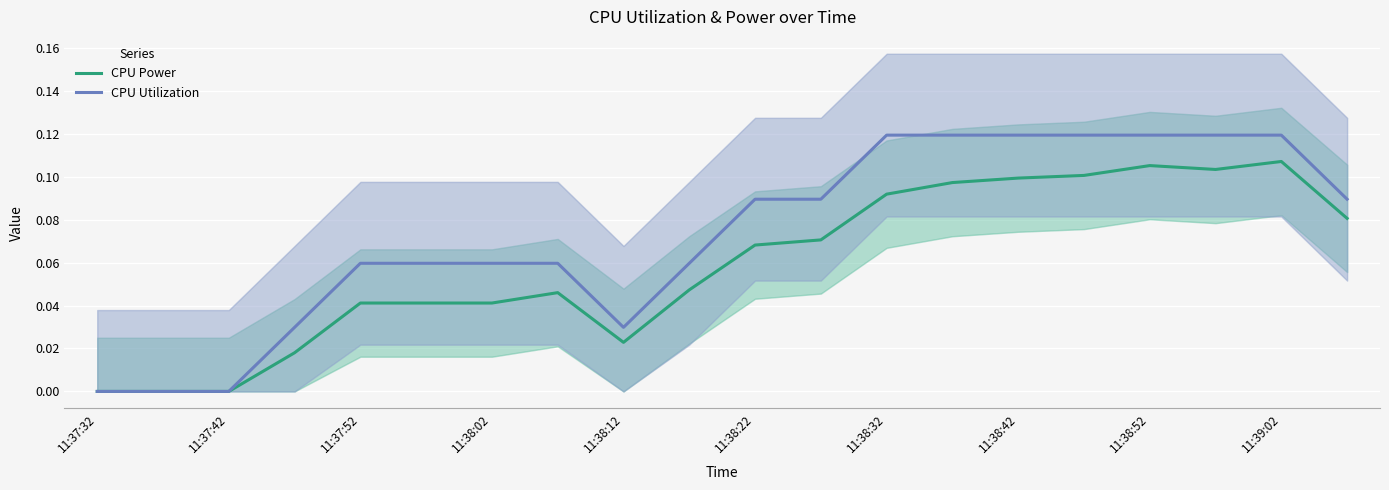

At which label is CPU Power closest to 0?

11:37:32